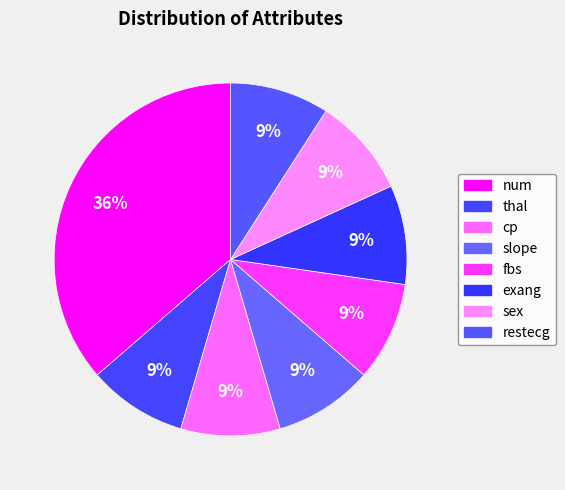

Is there a majority slice in this chart?

No